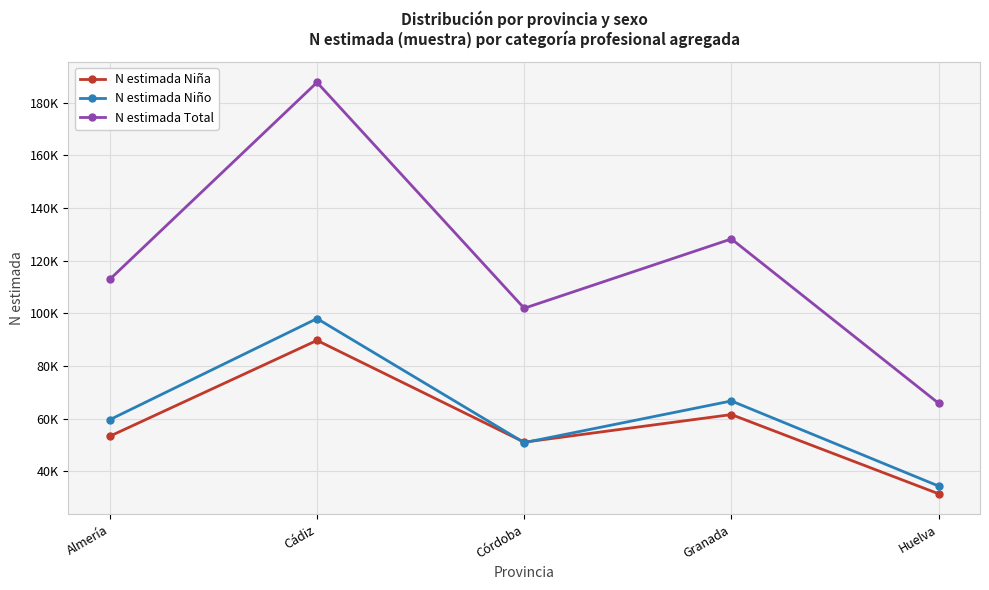

Which has a higher value, Huelva or Granada?

Granada